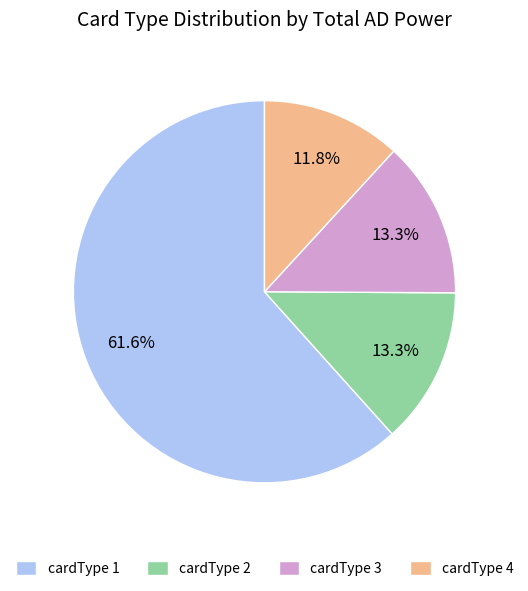

How much of the chart is everything except cardType 4?

88.2%